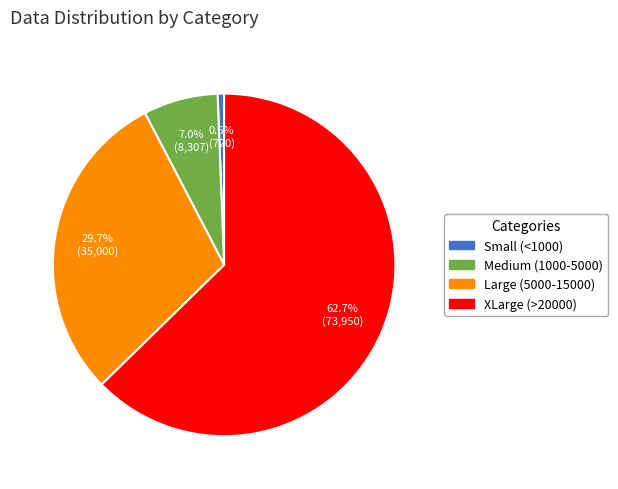

What is the largest slice in the pie chart?

XLarge (>20000)